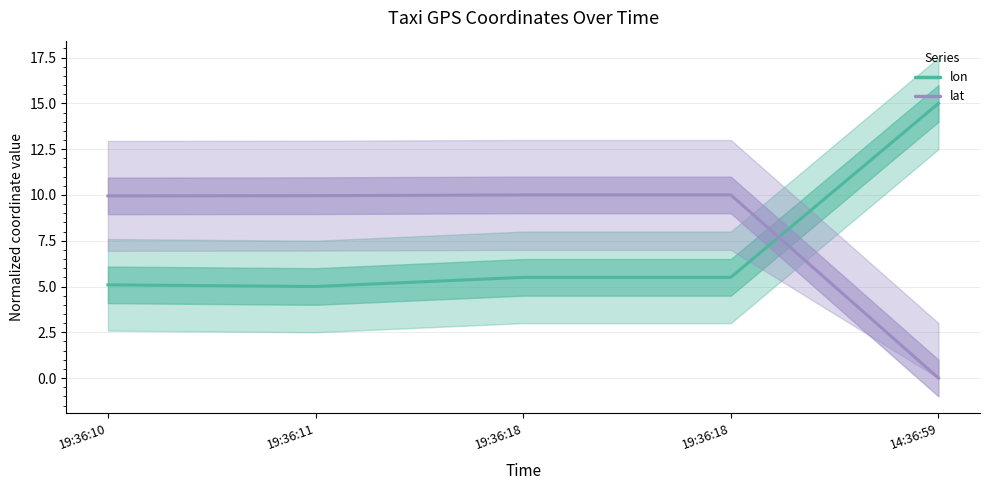

Is it true that lat equals 0.0 at 14:36:59?

True